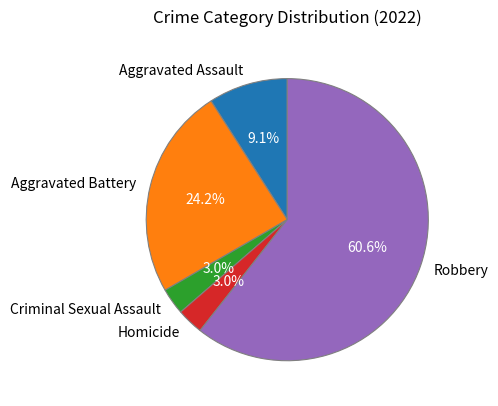

The Criminal Sexual Assault slice represents 3% of the pie. True or false?

True